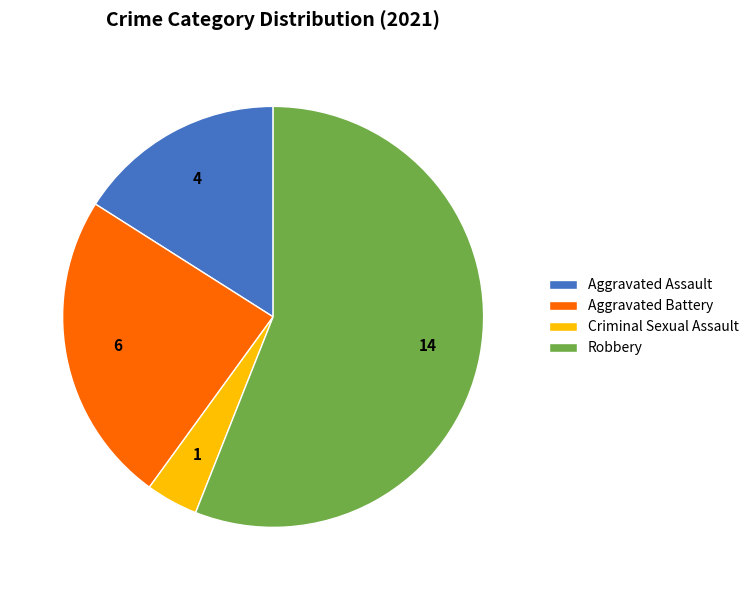

Which has a higher value, Robbery or Aggravated Battery?

Robbery